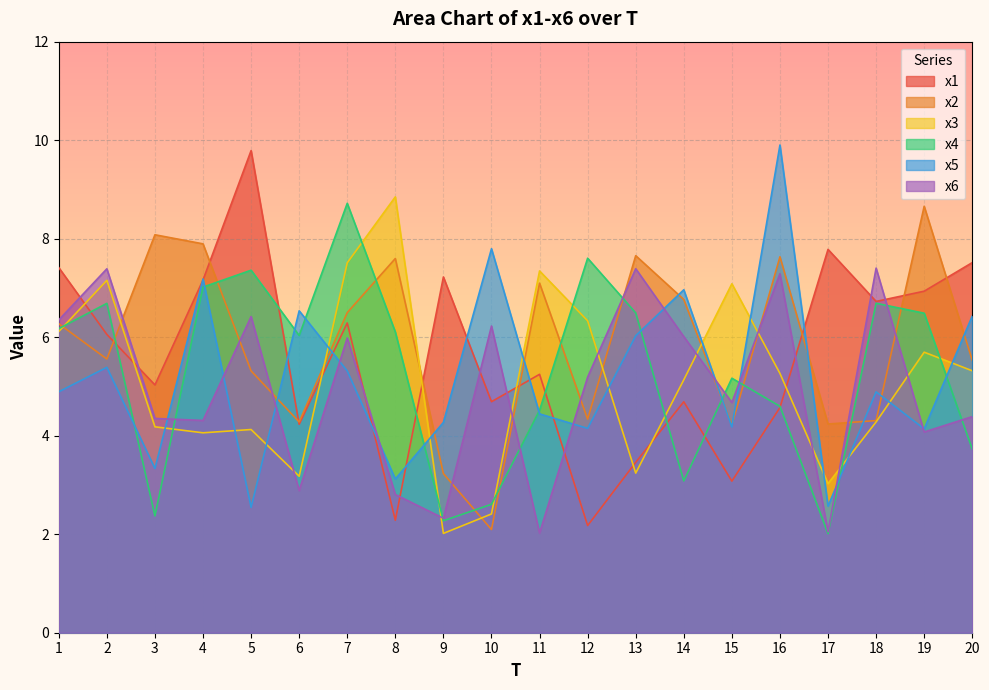

At which category does x4 reach its first local valley?

3